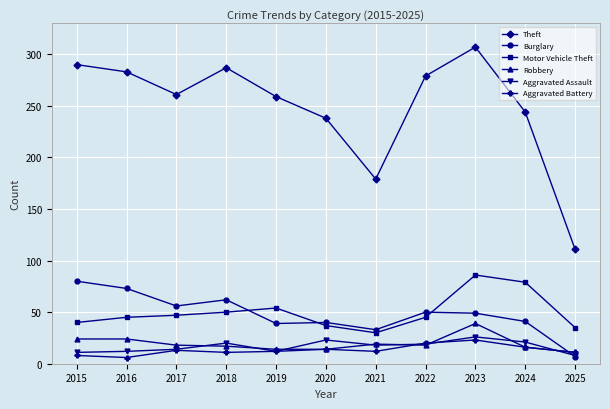

True or false: Motor Vehicle Theft and Burglary intersect in this chart.

True